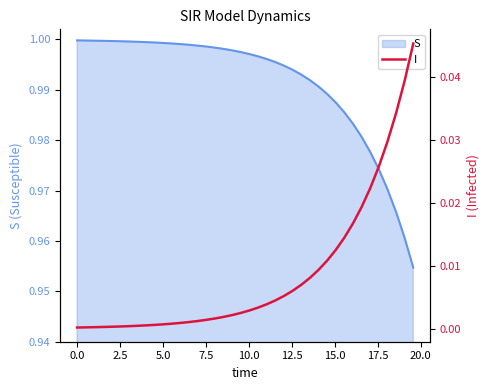

Is it true that the value at 32 is 0.0?

False